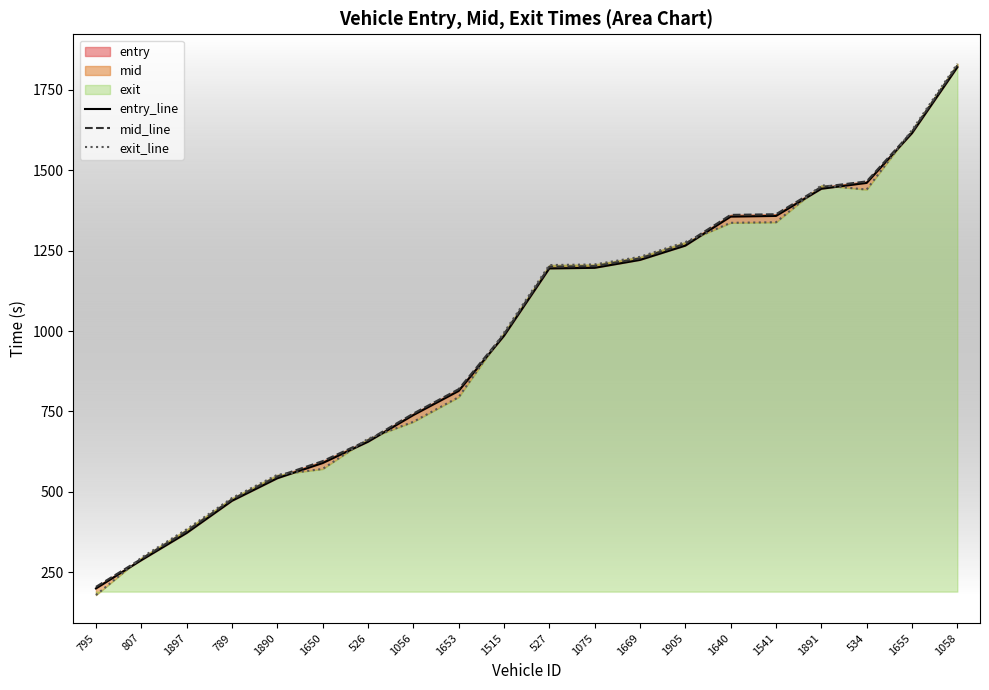

What is the label of the 12th point from the right?

1653